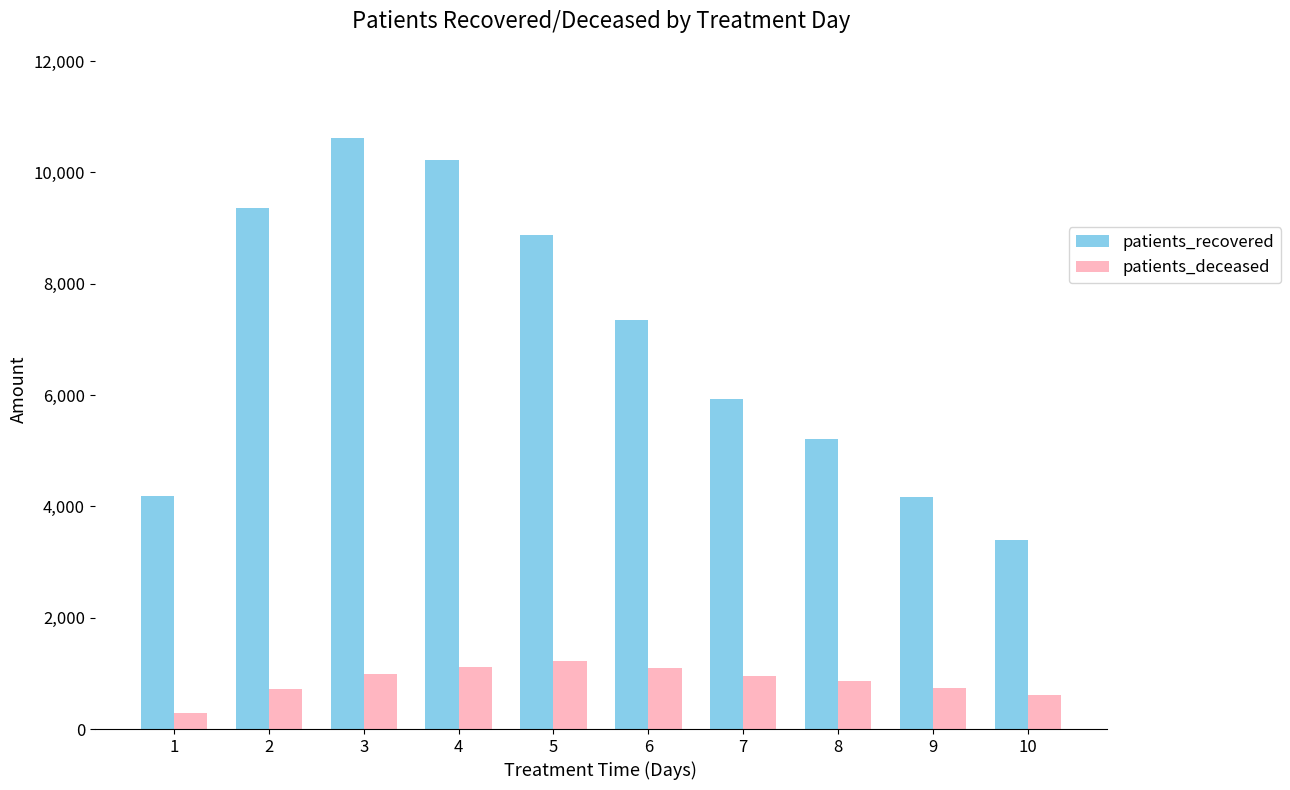

Which category has the highest value in the patients_recovered series?

3